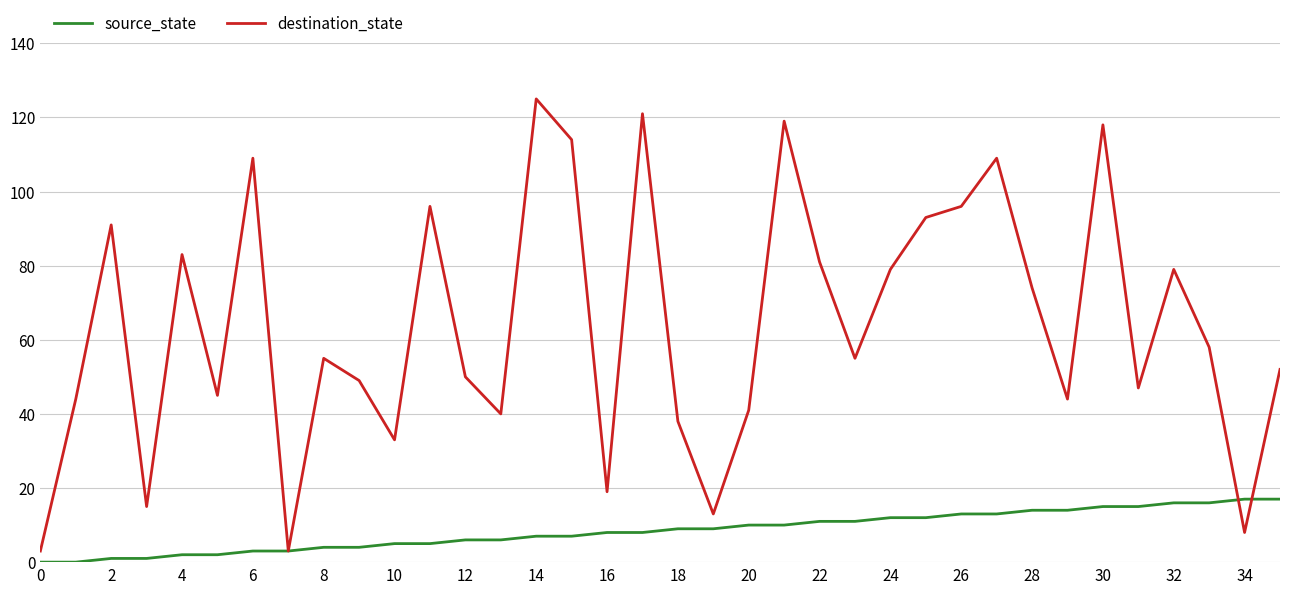

True or false: destination_state and source_state intersect in this chart.

True